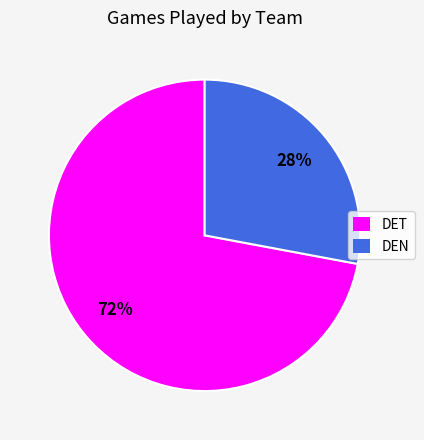

Which slice is the smallest?

DEN